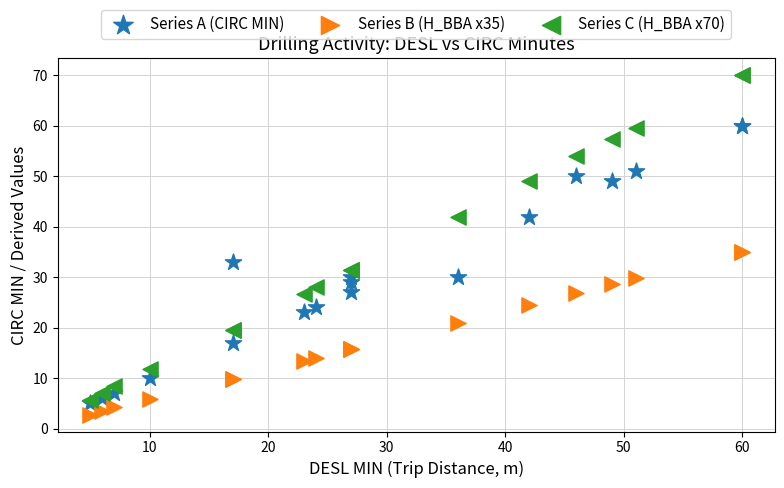

What are all the series names shown in the legend?

Series A (CIRC MIN), Series B (H_BBA x35), Series C (H_BBA x70)